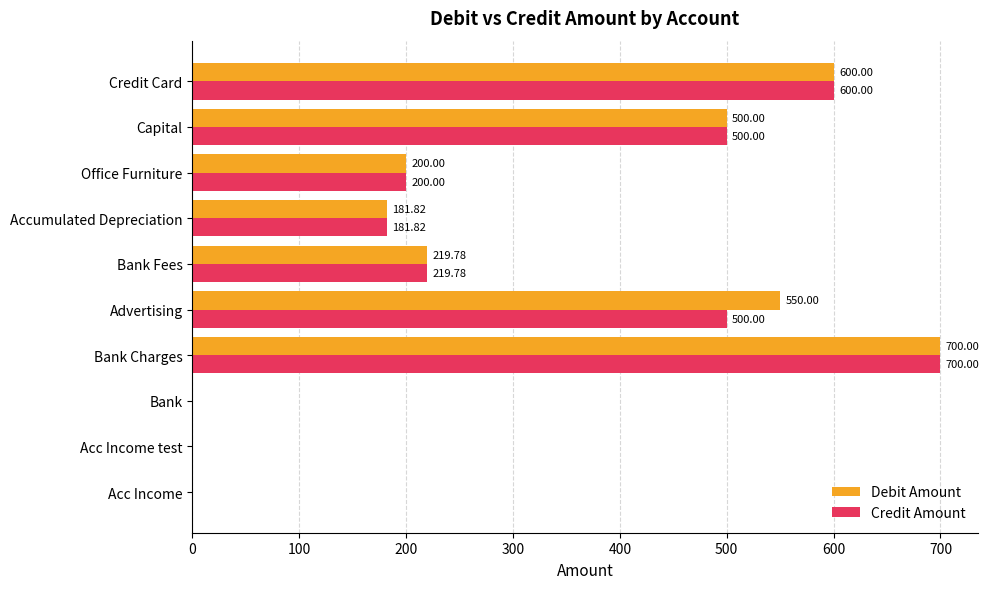

What is the maximum value for Credit Amount?

700.0